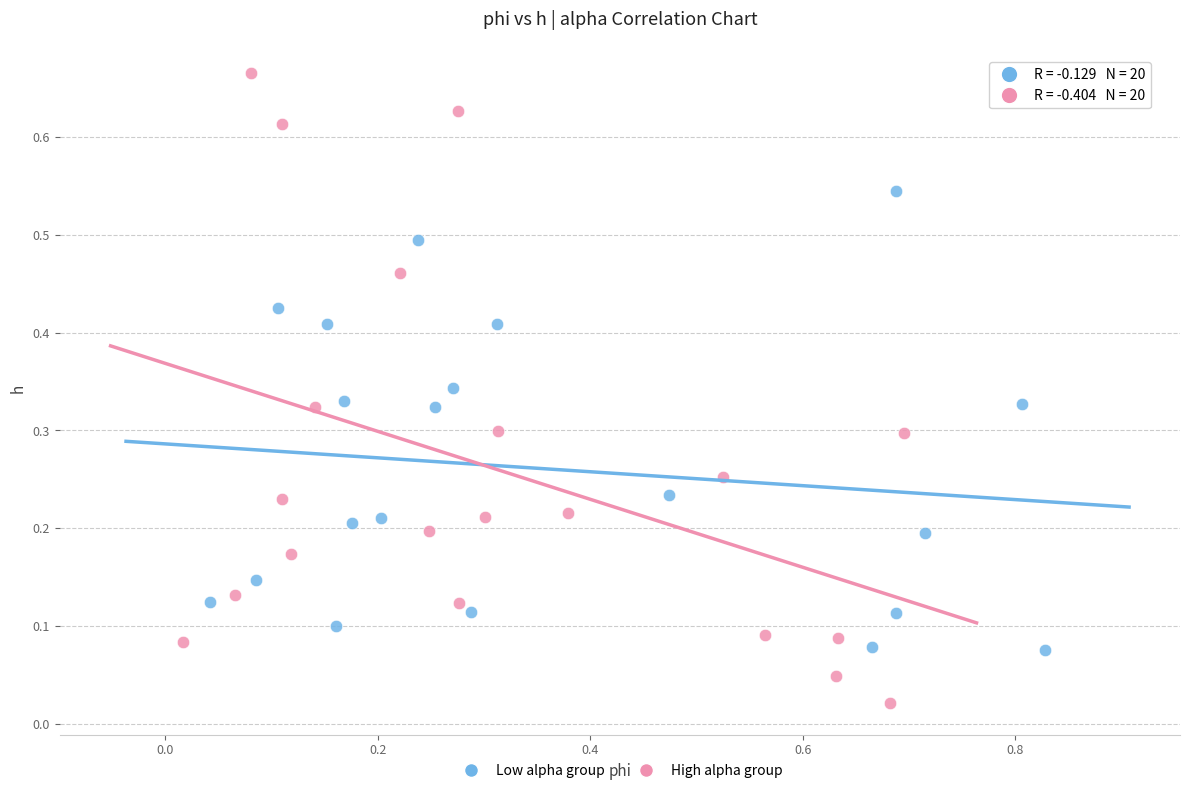

Which series reaches the maximum Y coordinate?

High alpha group